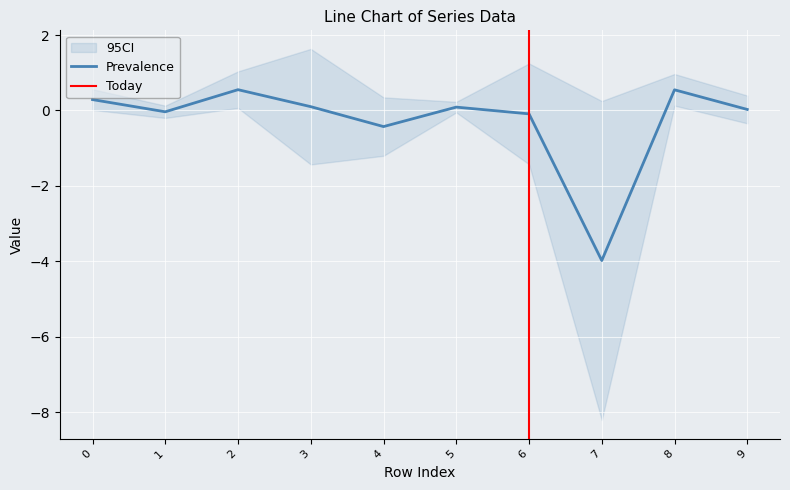

The Prevalence series shows 0.9 at 2. True or false?

False